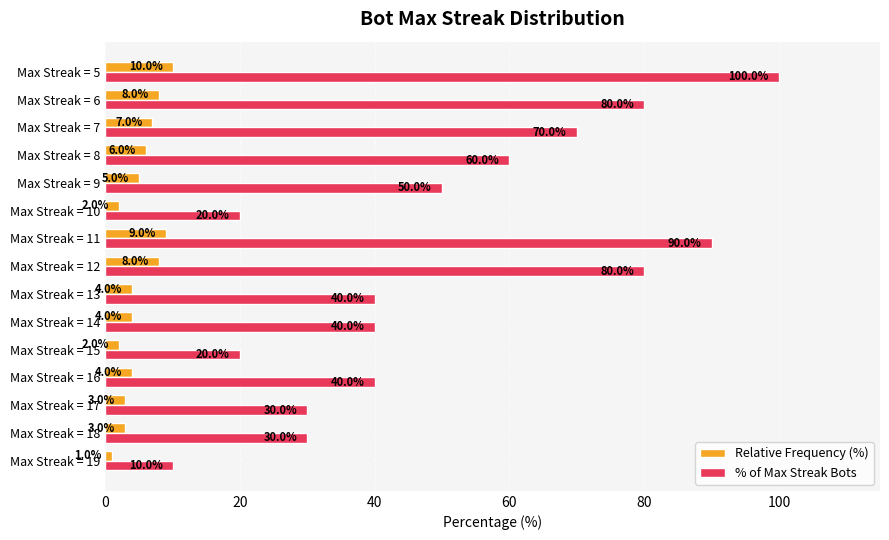

What is the approximate value of % of Max Streak Bots at Max Streak = 5?

100.0